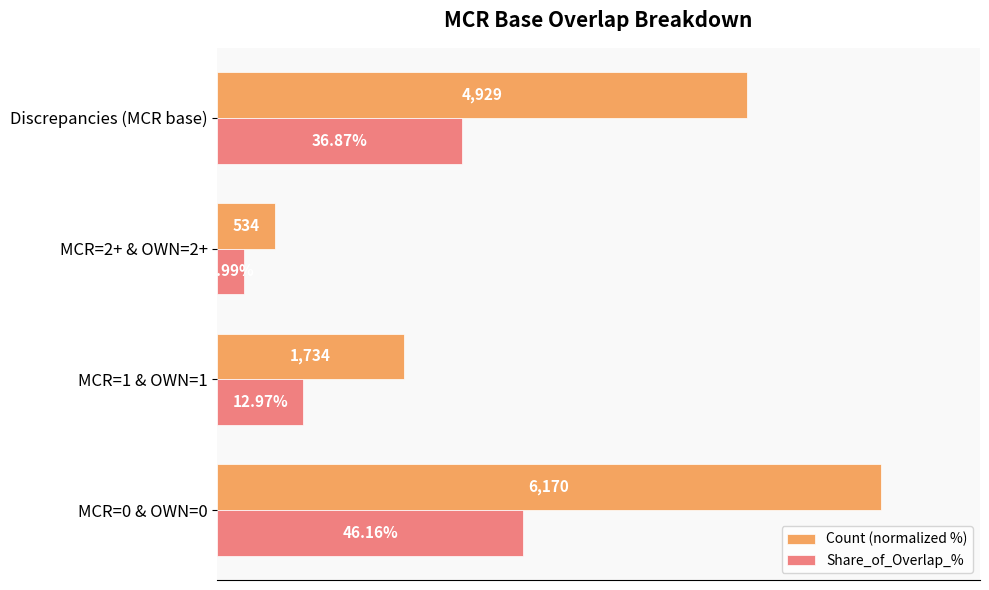

List the series in order of their peak value, lowest first.

Share_of_Overlap_%, Count (normalized %)